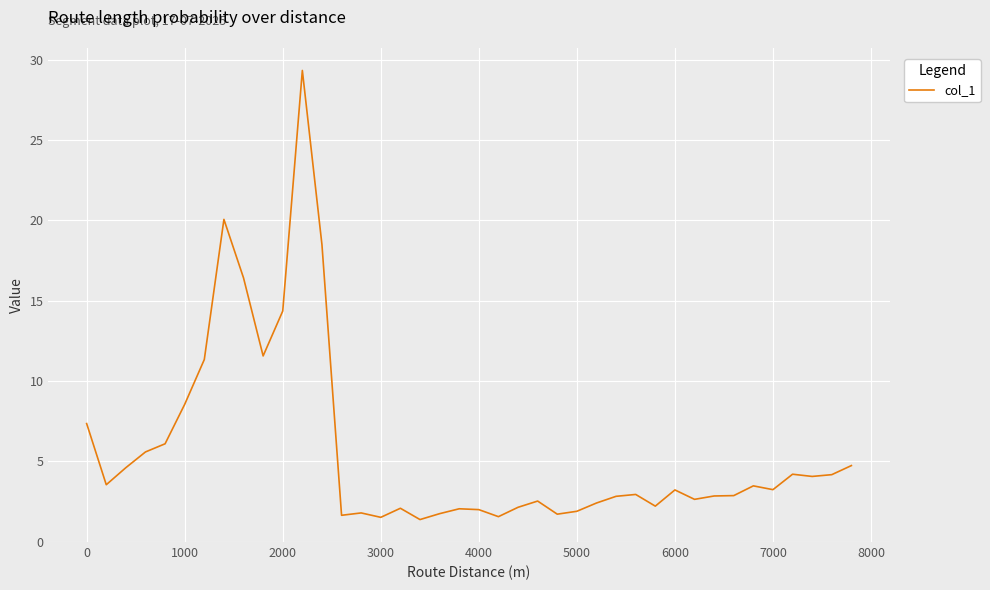

What is the greatest value displayed?

29.3